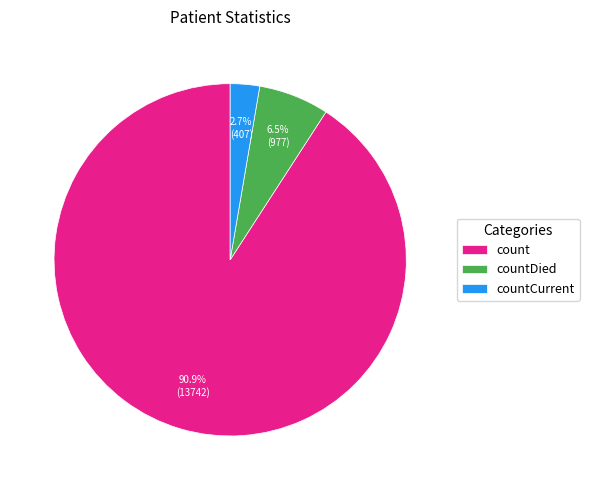

Count the number of slices in the pie.

3